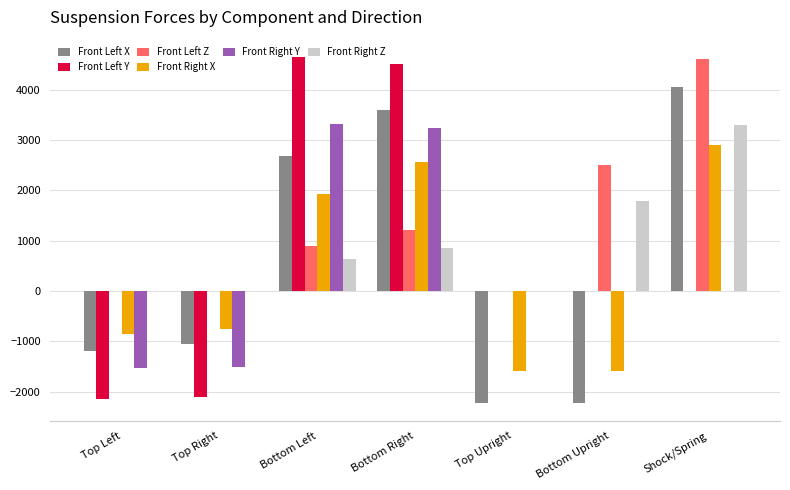

What is the sum of all Front Right Y values?

3521.1